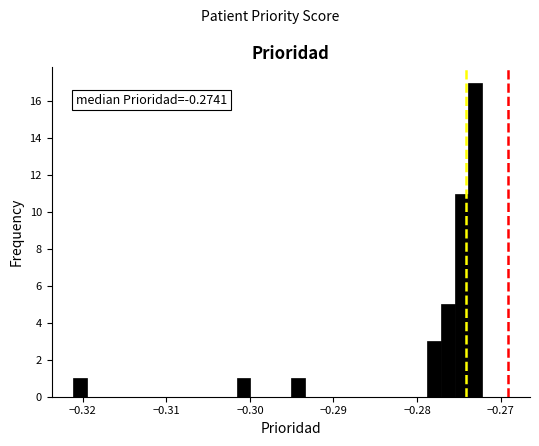

Around what value on the x-axis is the tallest bar? Give the approximate position of its centre, as read against the axis.

-0.273